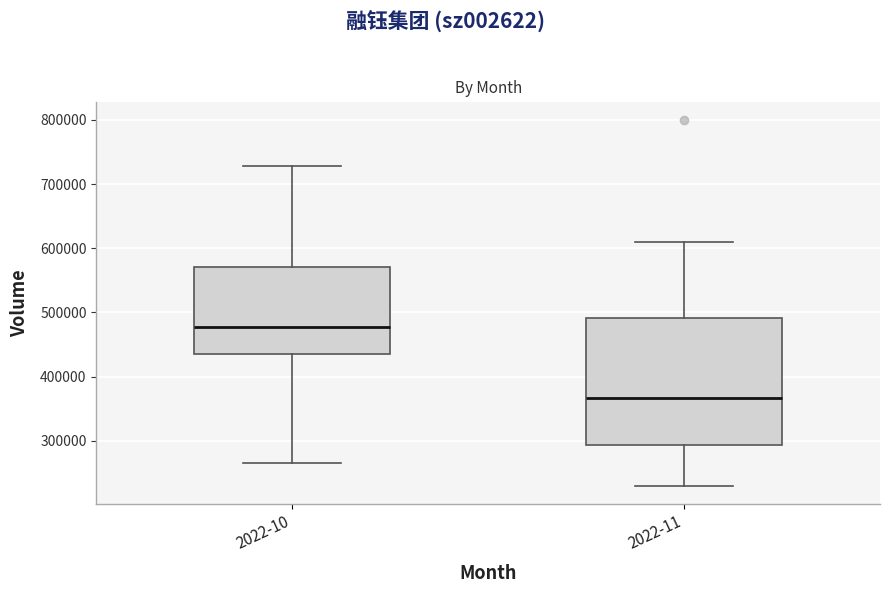

Reading left to right, transcribe this box plot: for each box, give where its median line is, the range the box spans, and where its two whiskers end, as read against the y-axis. The values are not printed on the chart, so give them approximately, as read against the axis.

2022-10: median 480000, box 430000 to 570000, whiskers 260000 to 730000
2022-11: median 370000, box 290000 to 490000, whiskers 230000 to 610000